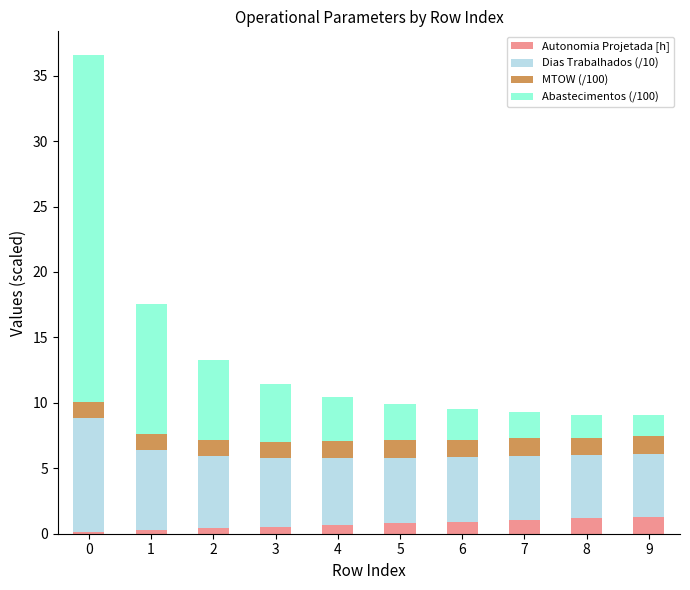

What is the sum of all Autonomia Projetada [h] values?

7.3